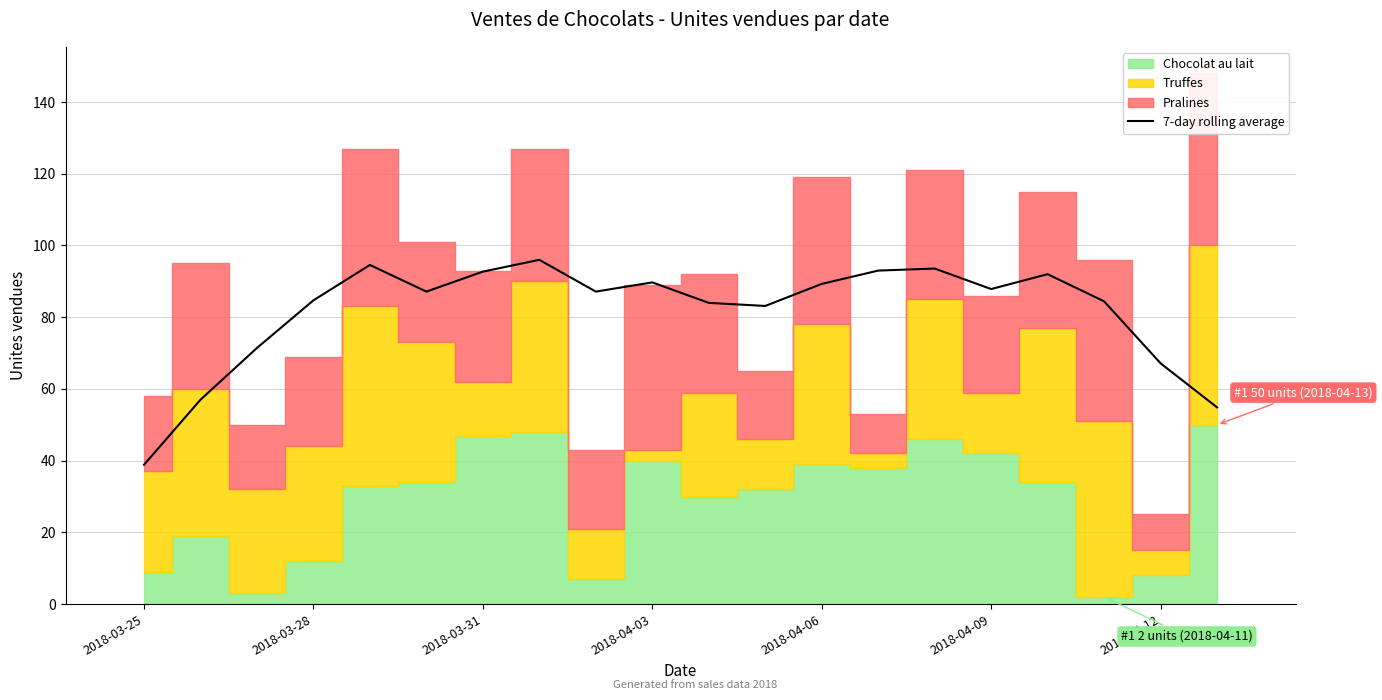

Which category has the lowest value in the 7-day rolling average series?

2018-03-25